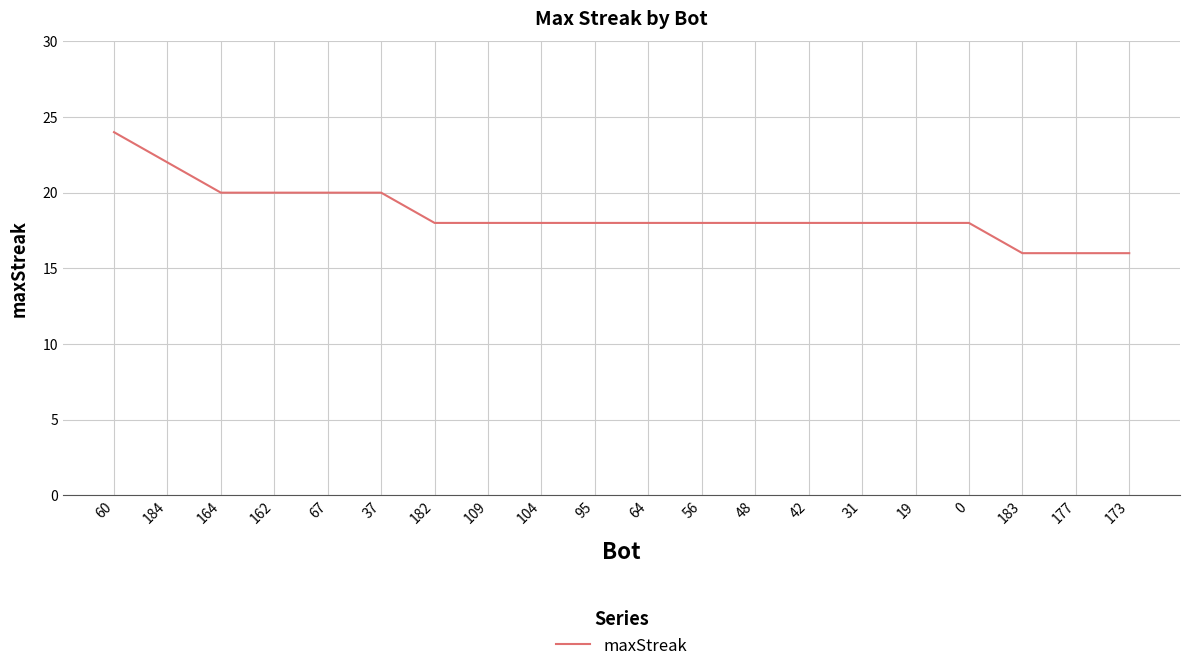

What is the difference between the maximum and minimum values?

8